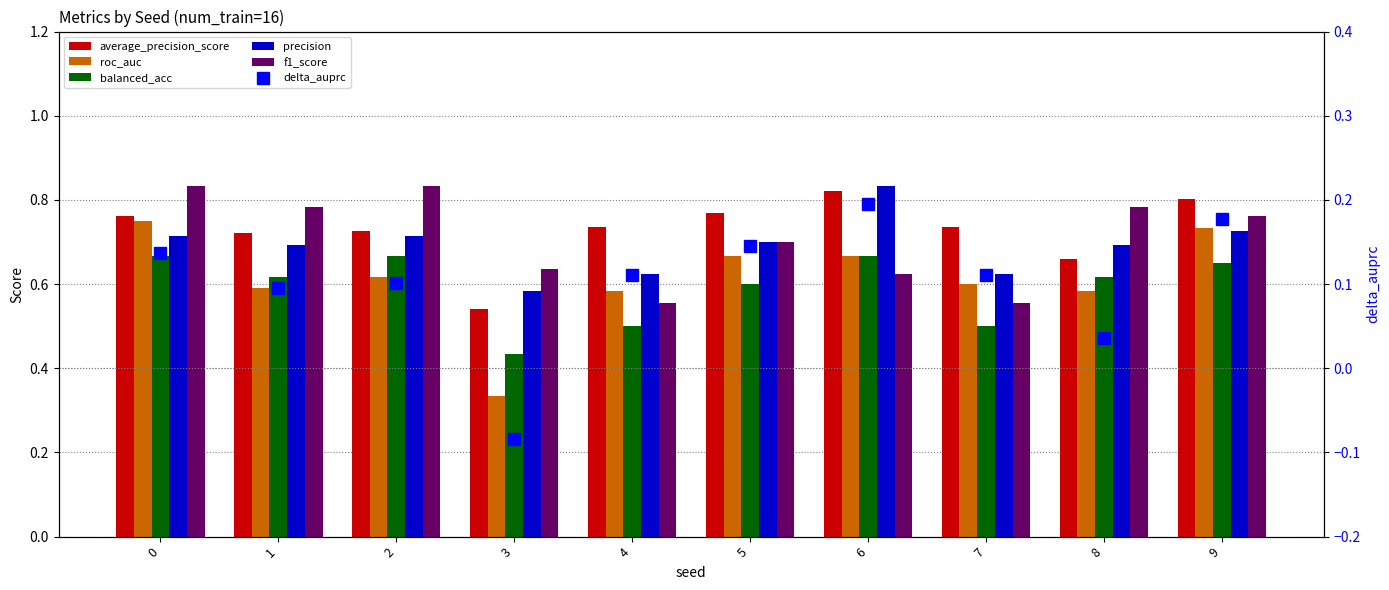

The precision series shows 0.9 at 4. True or false?

False